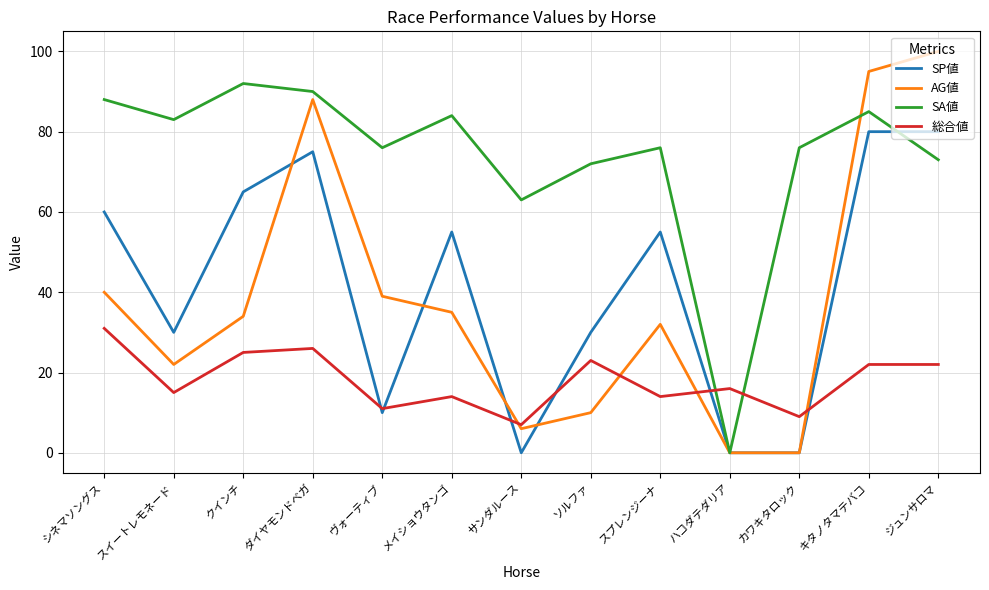

What is the difference between the maximum and minimum values in the AG値 series?

100